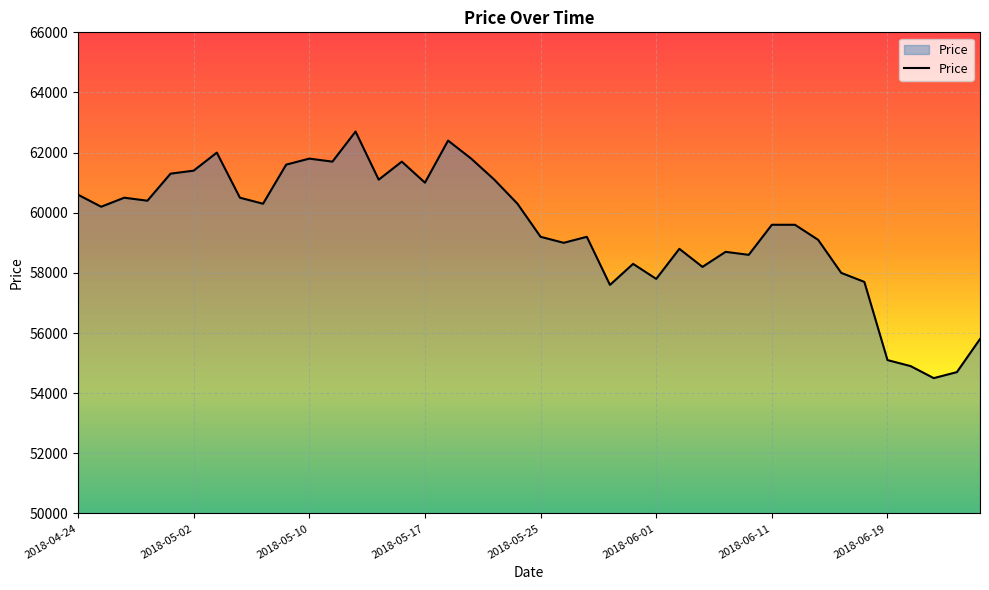

What is the smallest value displayed?

54500